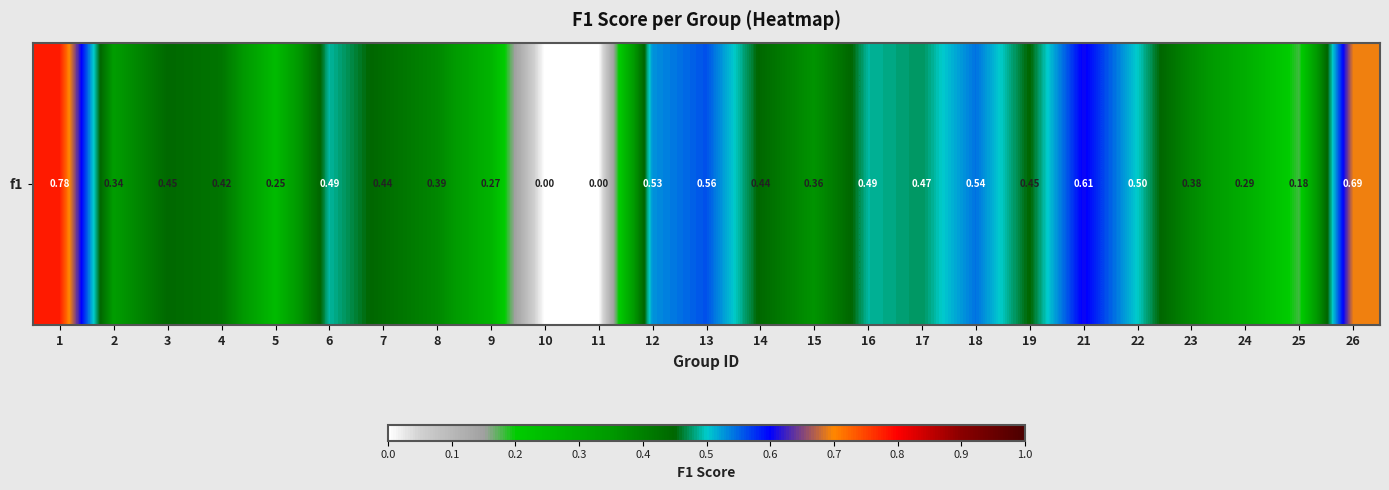

What is the difference between the maximum and minimum values?

0.8